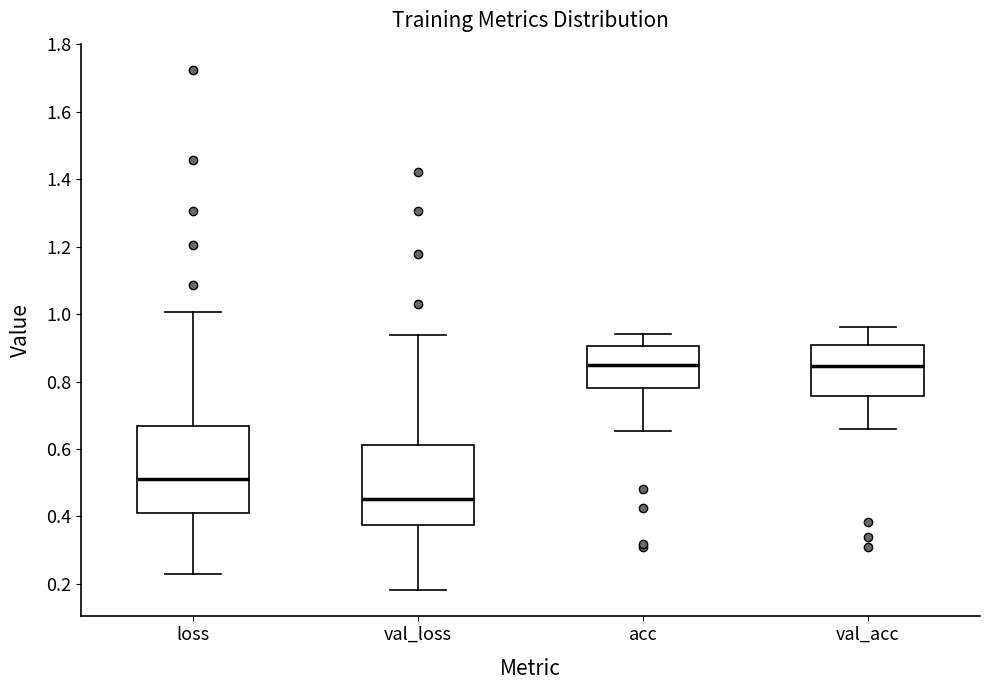

Which box has the lowest median line?

val_loss